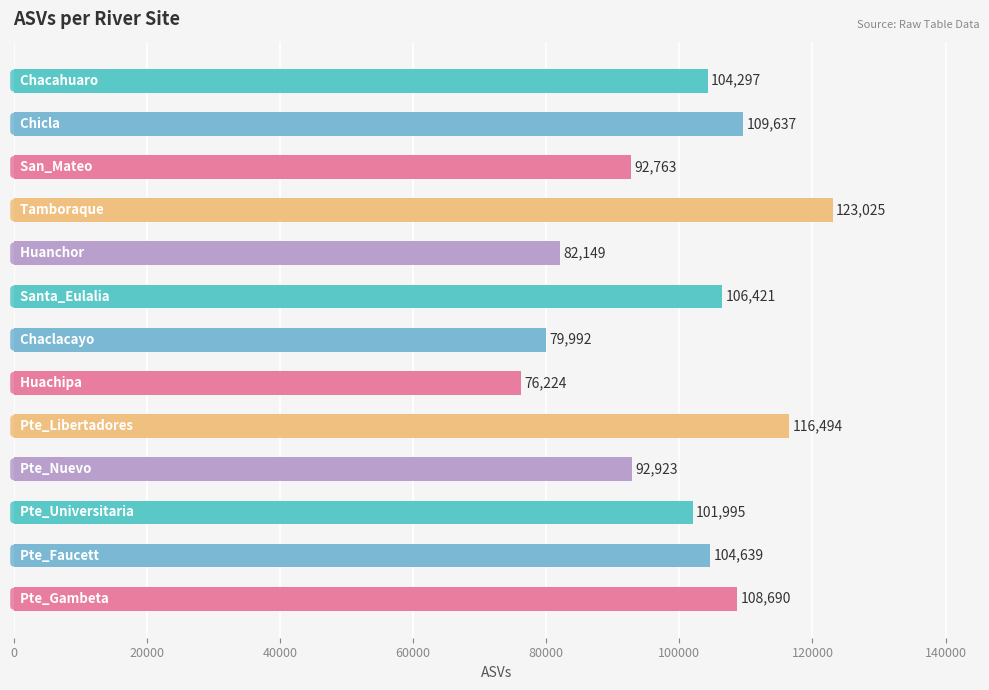

How many values are below 104297?

6